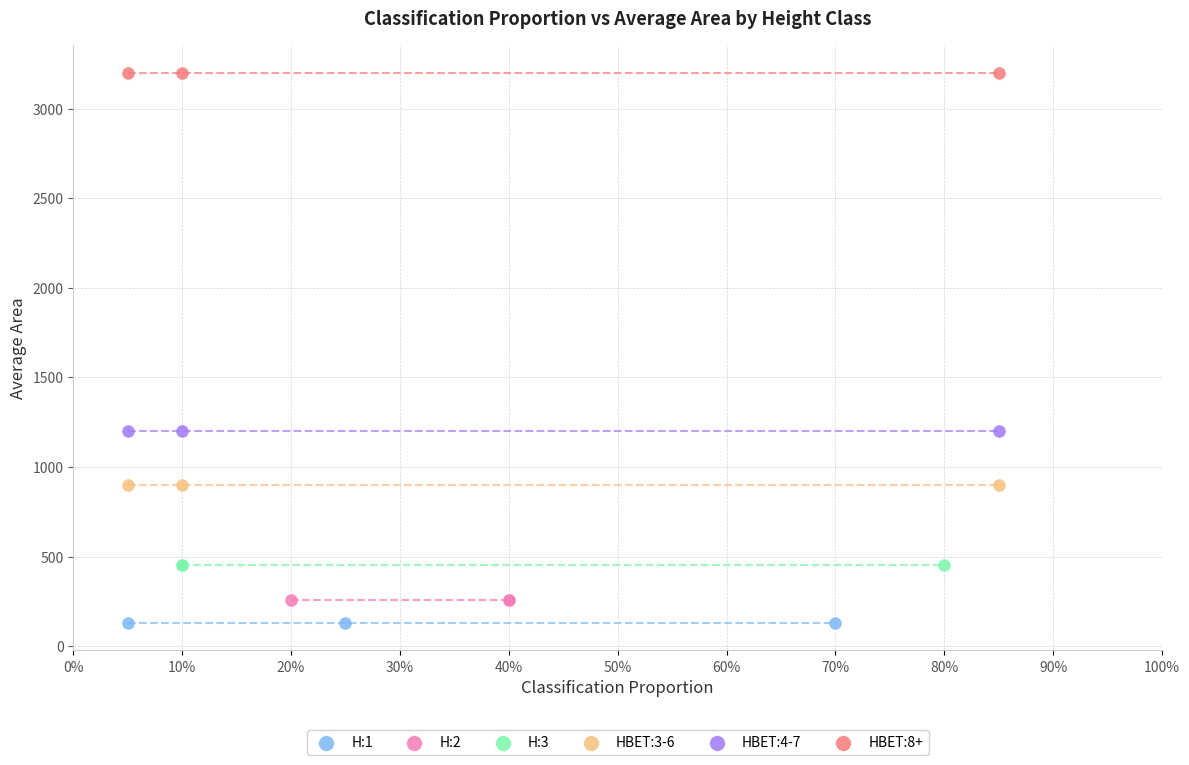

Which series contains the highest Y value?

HBET:8+